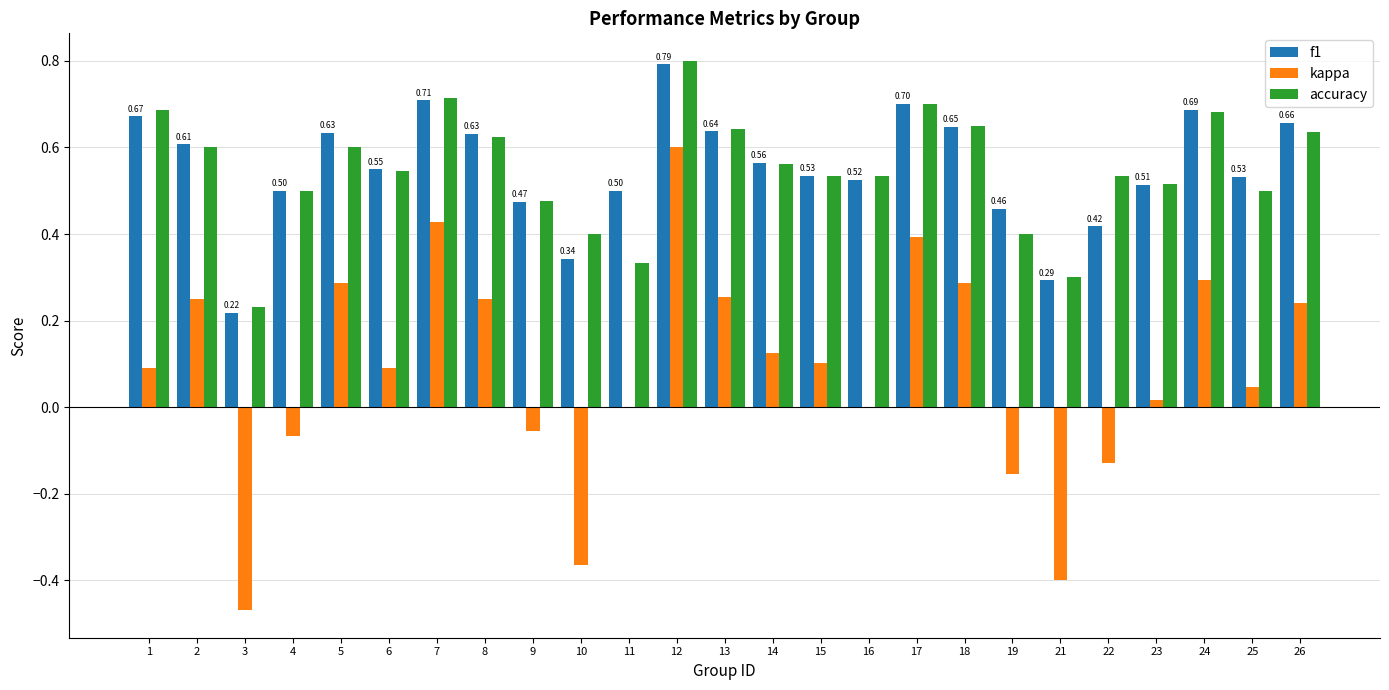

Between 10 and 26, which series saw the biggest shift?

kappa